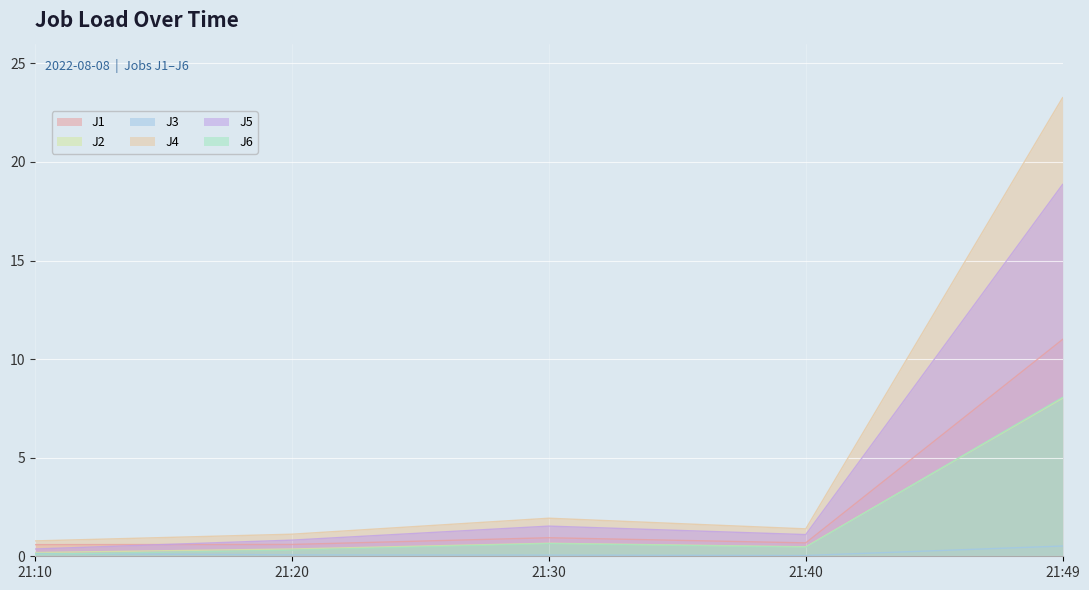

What are all the series names shown in the legend?

J1, J2, J3, J4, J5, J6